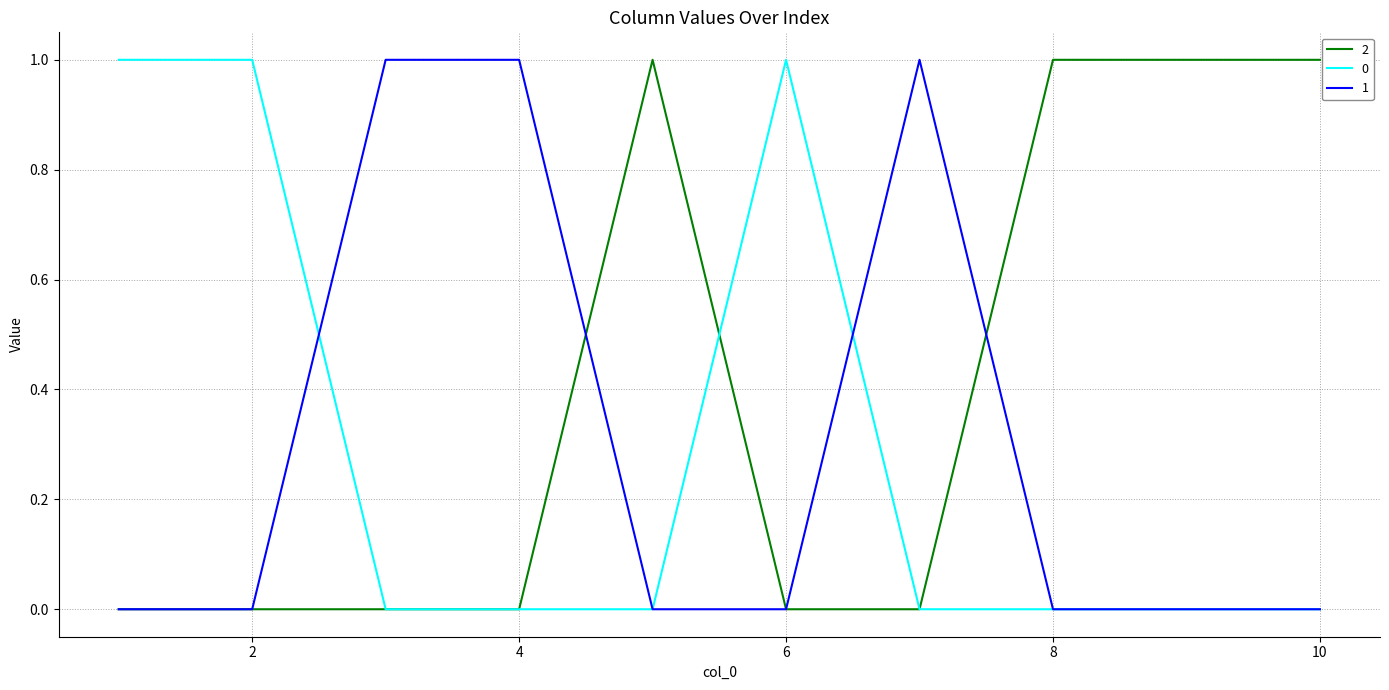

Reading left to right, transcribe all the data shown in this chart.

2: 0	0	0	0	1	0	0	1	1	1
0: 1	1	0	0	0	1	0	0	0	0
1: 0	0	1	1	0	0	1	0	0	0